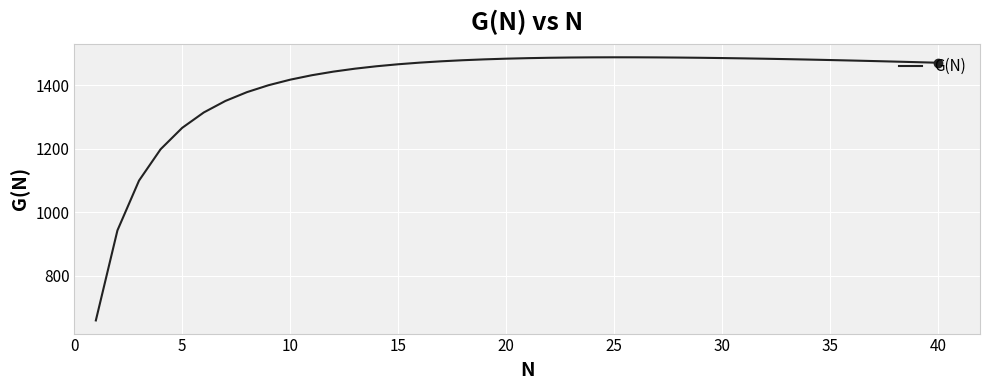

Count the number of data series in this chart.

1